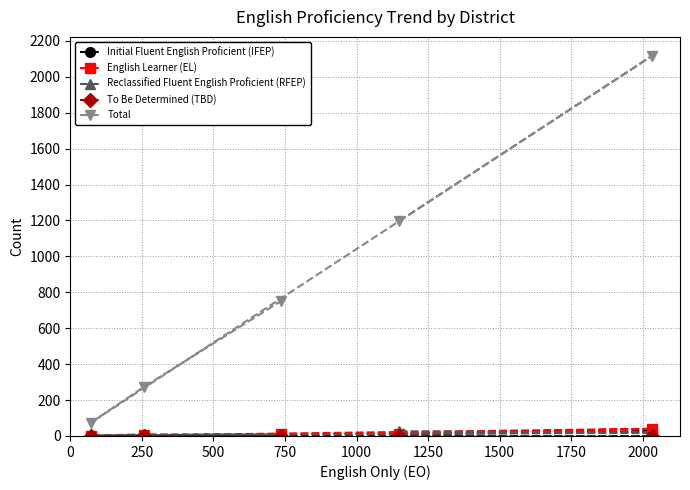

Which series has the largest total across all categories?

Total